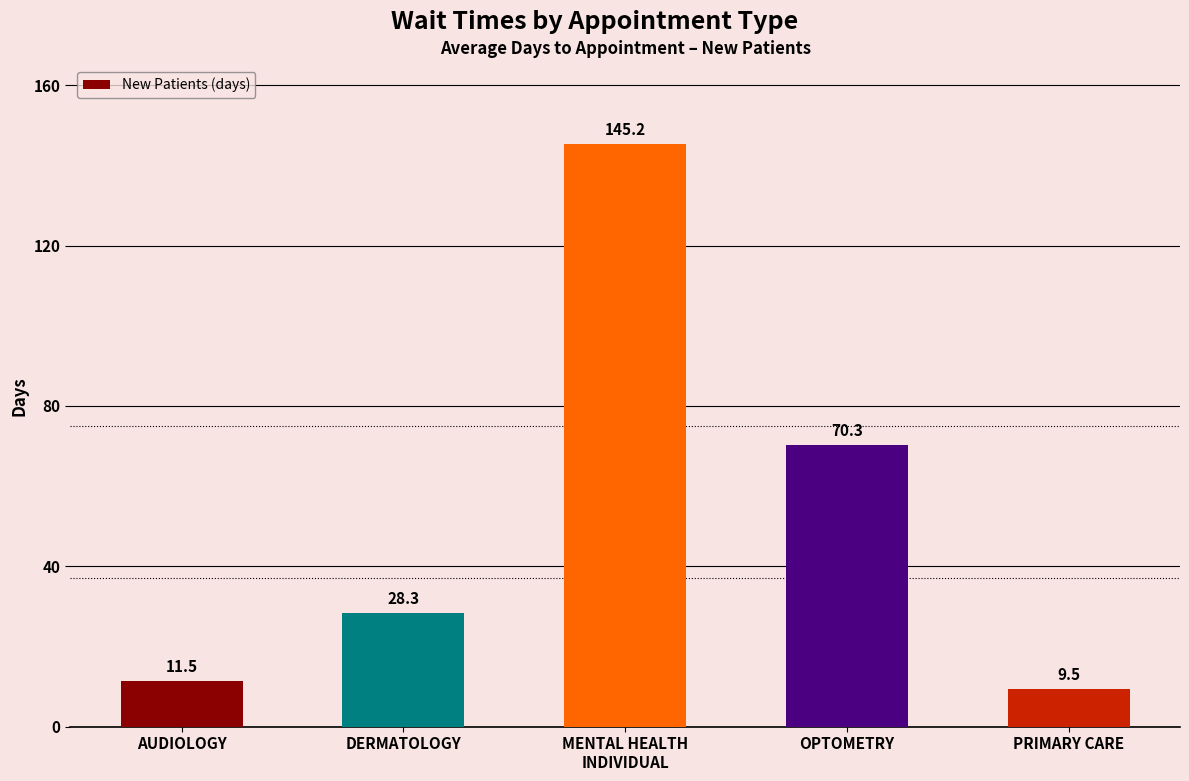

List the labels in order of value, largest first.

MENTAL HEALTH
INDIVIDUAL, OPTOMETRY, DERMATOLOGY, AUDIOLOGY, PRIMARY CARE